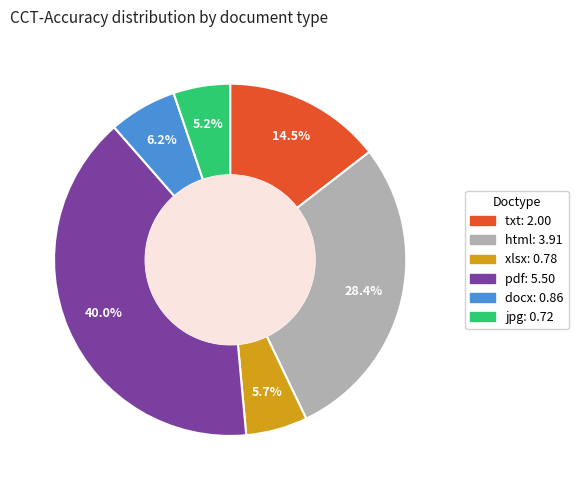

Is there any slice that represents more than half of the pie?

No